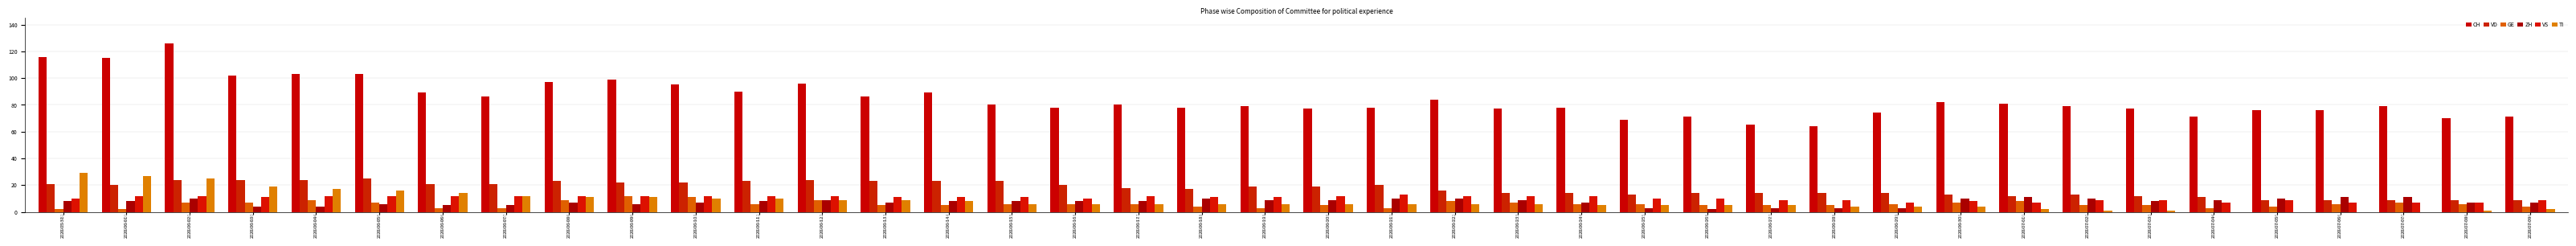

What value does the CH series have at 2020-06-10, to the nearest 10?

100